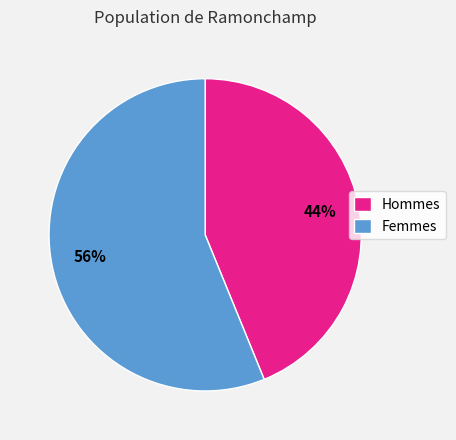

What is the smallest slice in the pie chart?

Hommes